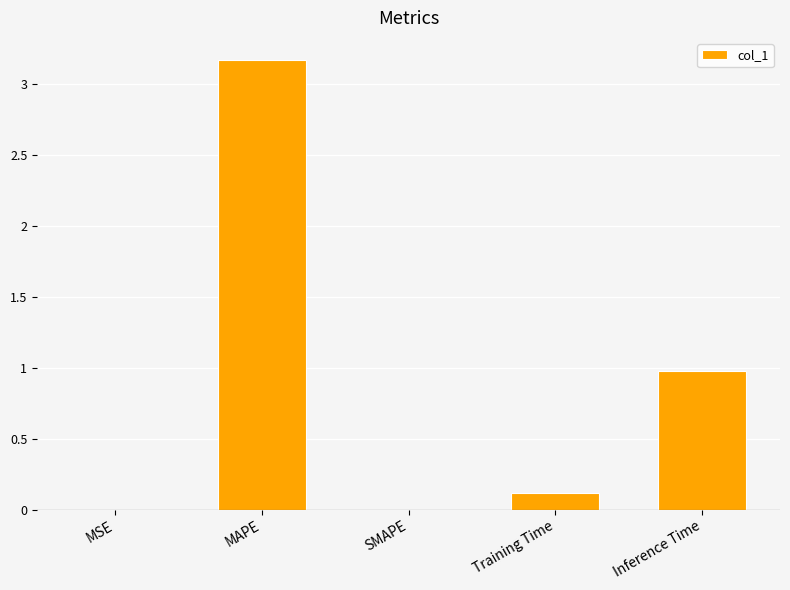

True or false: the data shows 0.1 at Training Time.

True